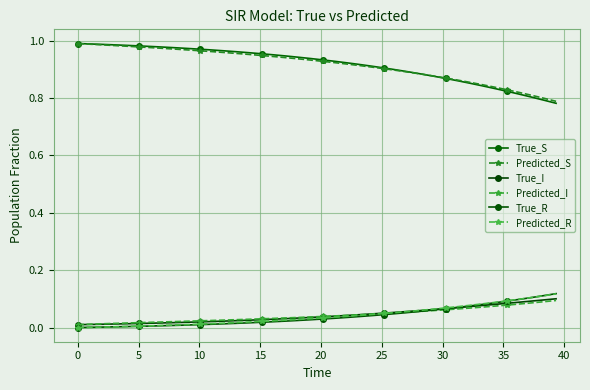

At which category is the sum across all series the highest?

35